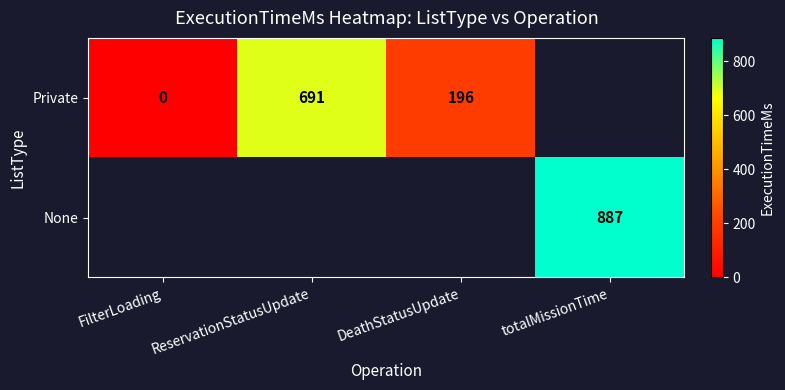

Is the value of Private at DeathStatusUpdate greater than the value of None at totalMissionTime?

No